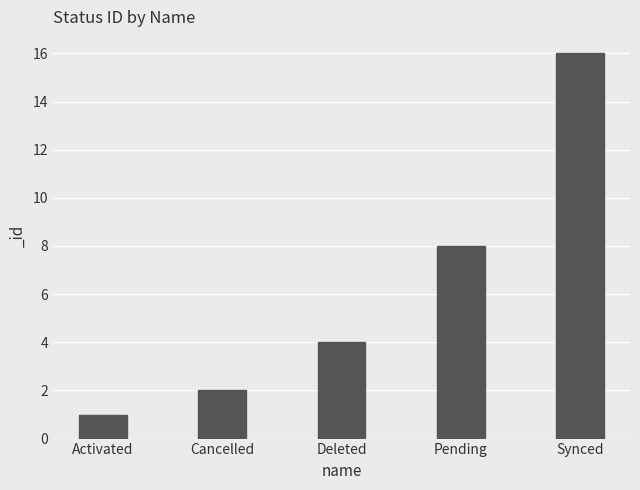

True or false: the data shows 1 at Cancelled.

False